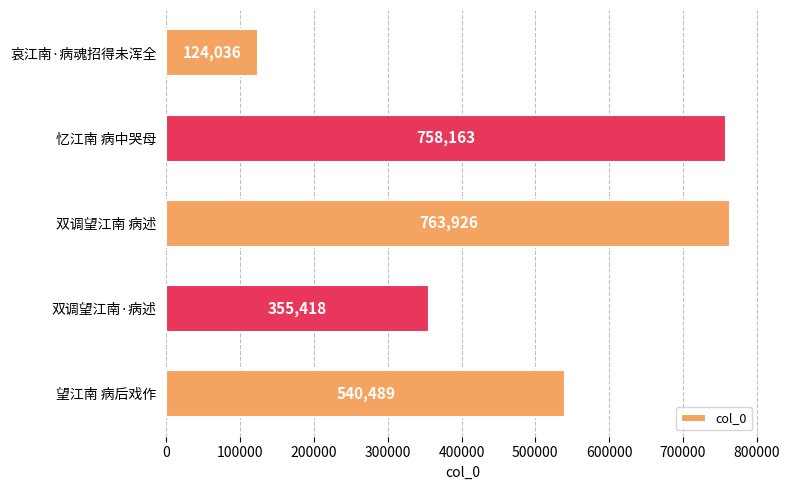

Rank the categories by value from lowest to highest.

哀江南·病魂招得未浑全, 双调望江南·病述, 望江南 病后戏作, 忆江南 病中哭母, 双调望江南 病述